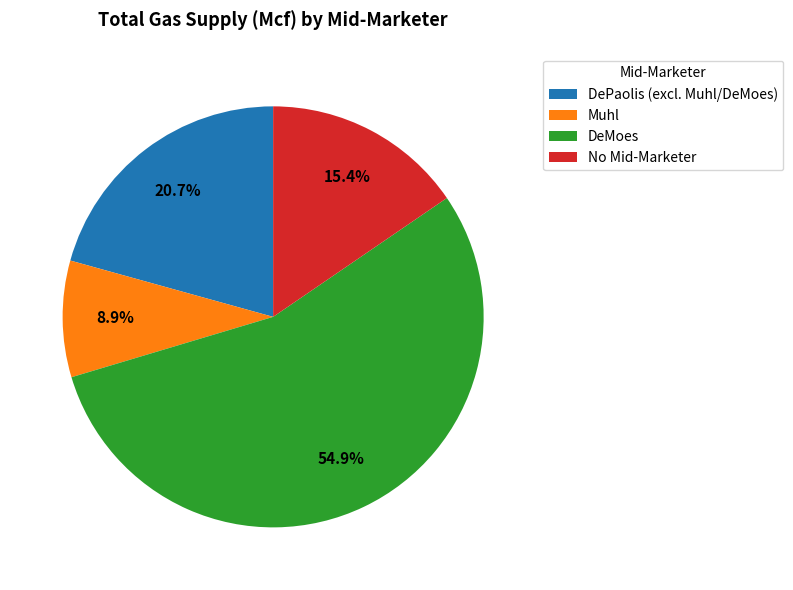

Do Muhl and DePaolis (excl. Muhl/DeMoes) together represent more than half of the pie?

No